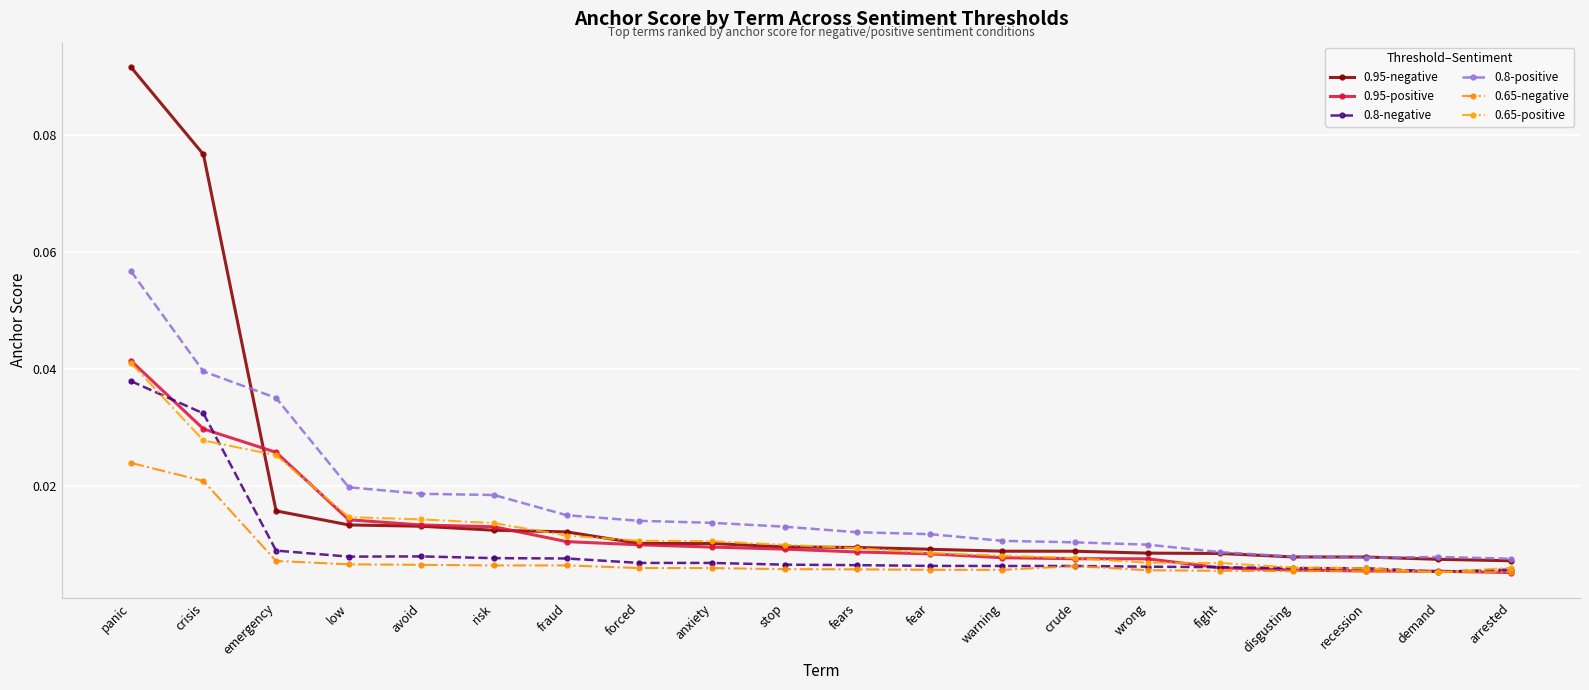

At which label does 0.8-positive reach its minimum?

arrested